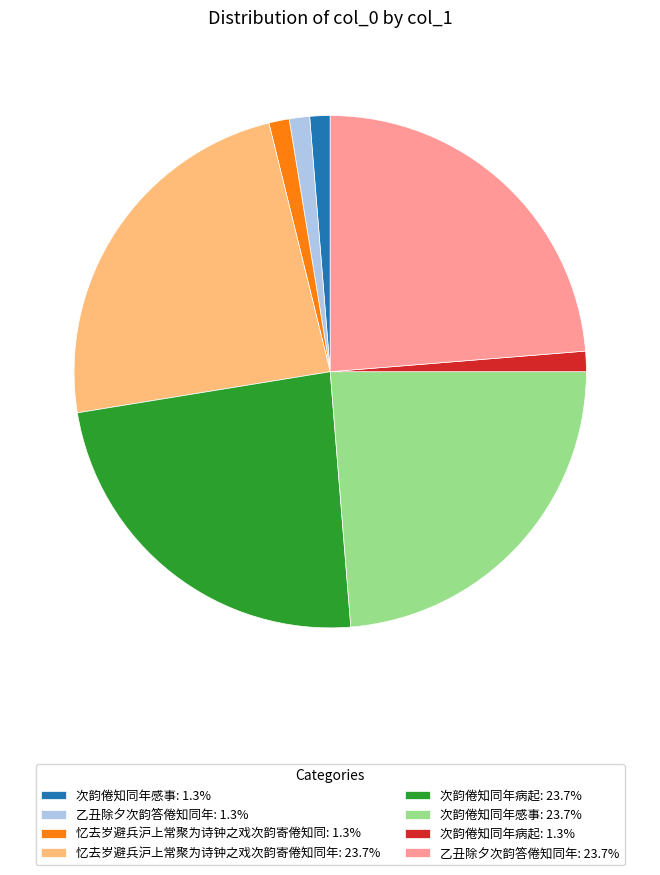

Combined, do 忆去岁避兵沪上常聚为诗钟之戏次韵寄倦知同年: 23.7% and 乙丑除夕次韵答倦知同年: 23.7% account for over 50%?

No